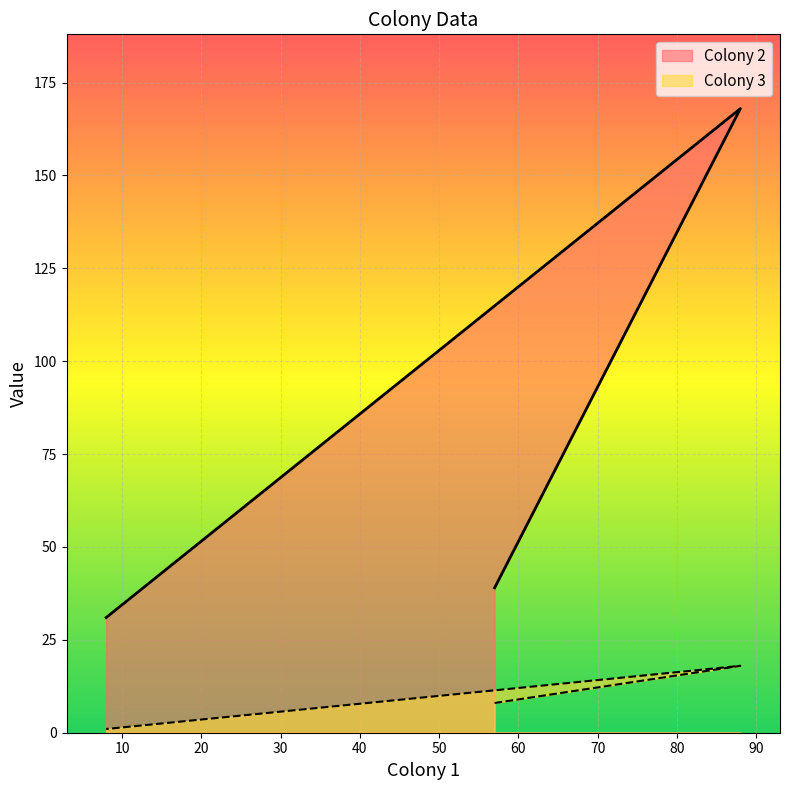

Is the value of Colony 3 at 57 greater than the value of Colony 2 at 57?

No